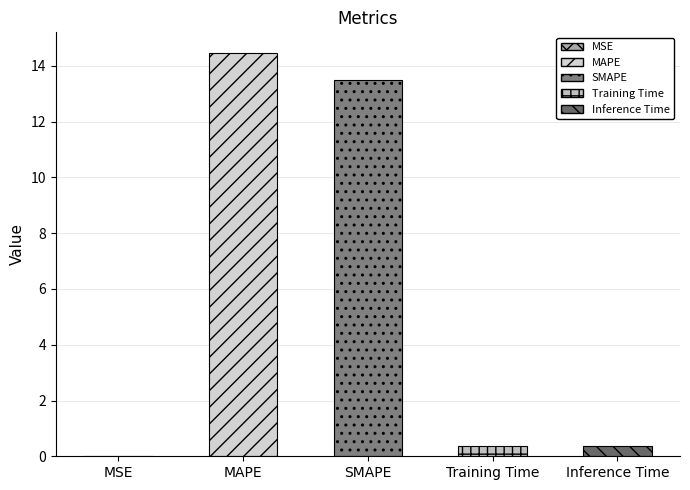

Rank the categories by value from lowest to highest.

MSE, Training Time, Inference Time, SMAPE, MAPE